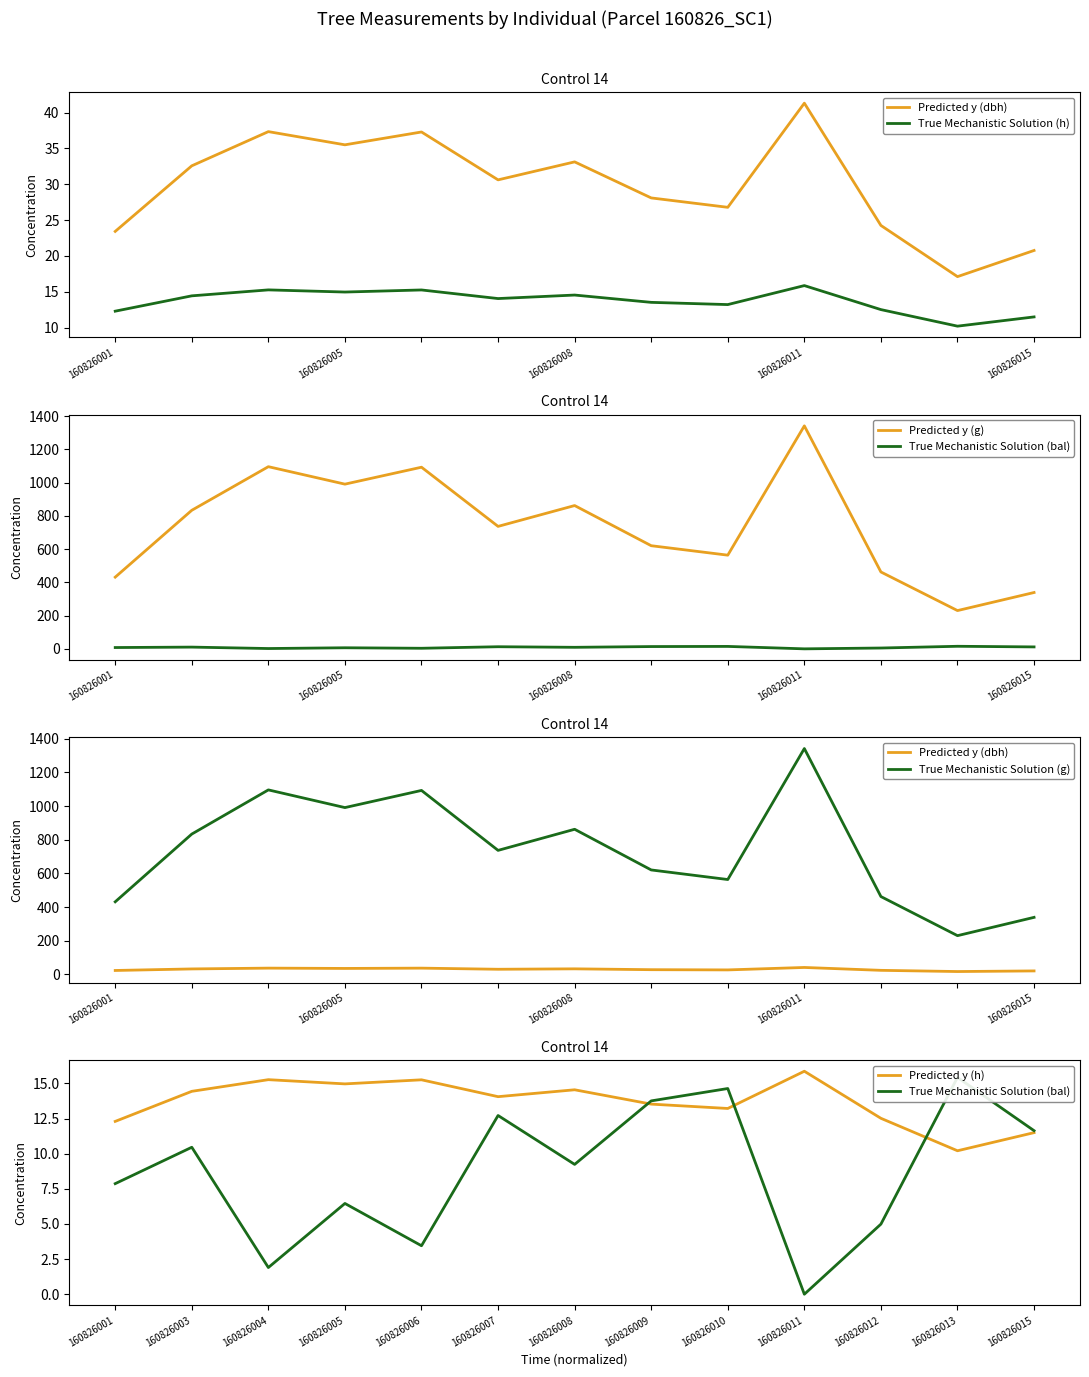

List the series in order of their peak value, highest first.

Predicted y (g), True Mechanistic Solution (g), Predicted y (dbh), True Mechanistic Solution (h), Predicted y (h), True Mechanistic Solution (bal)